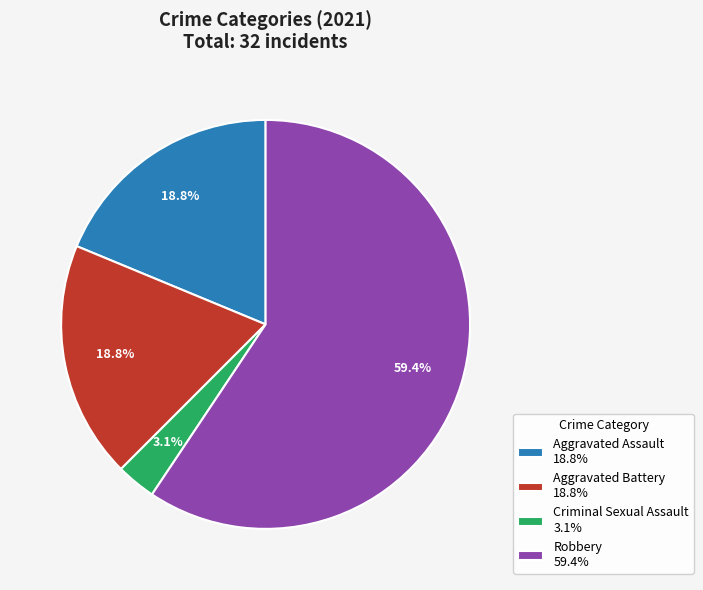

Which category has the biggest portion of the pie?

Robbery